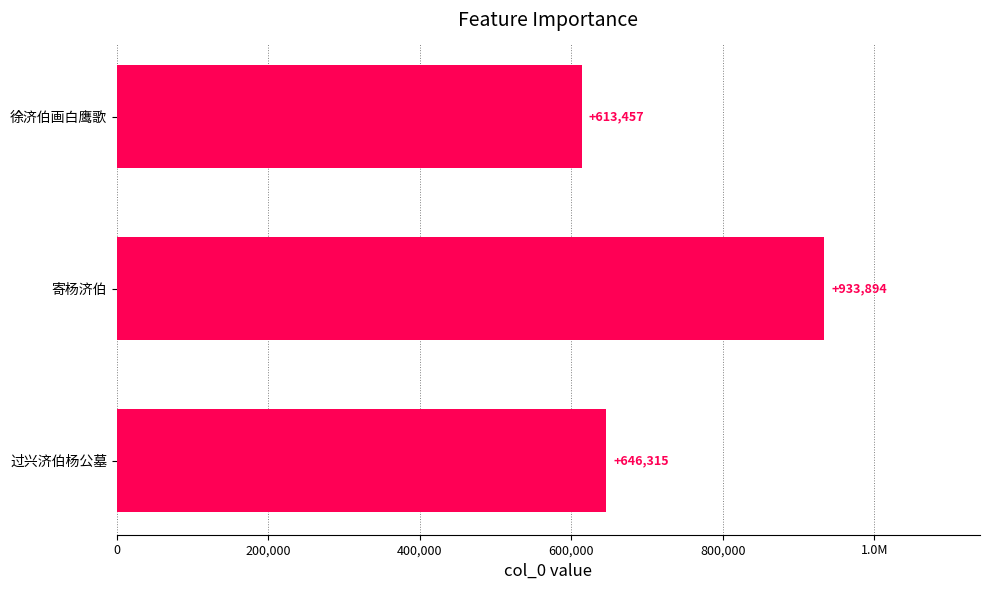

The value at 0 is 30257. True or false?

False